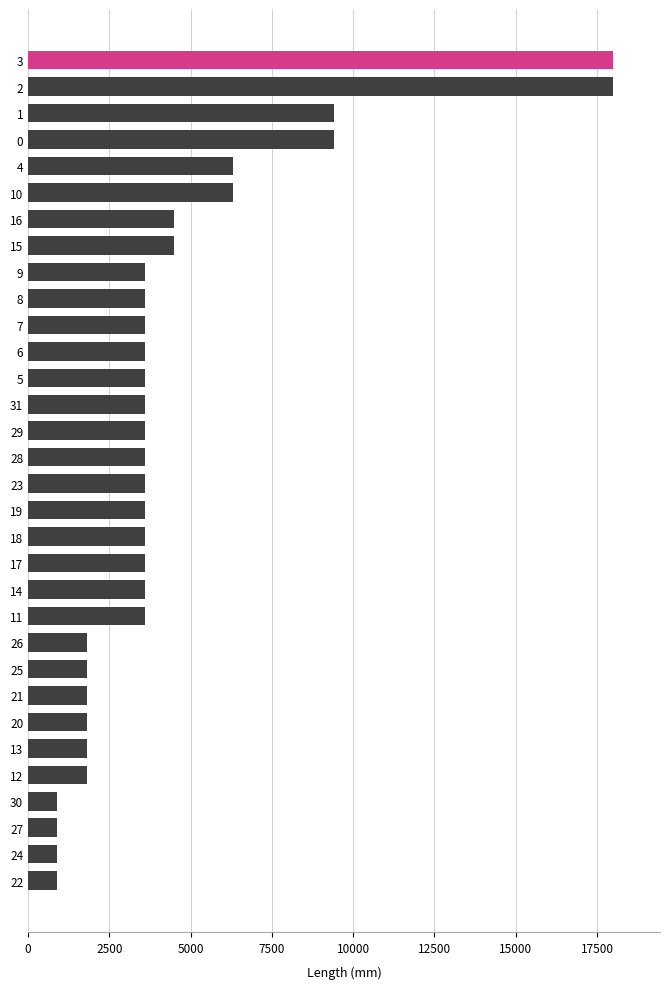

The value at 7 is 3600. True or false?

True